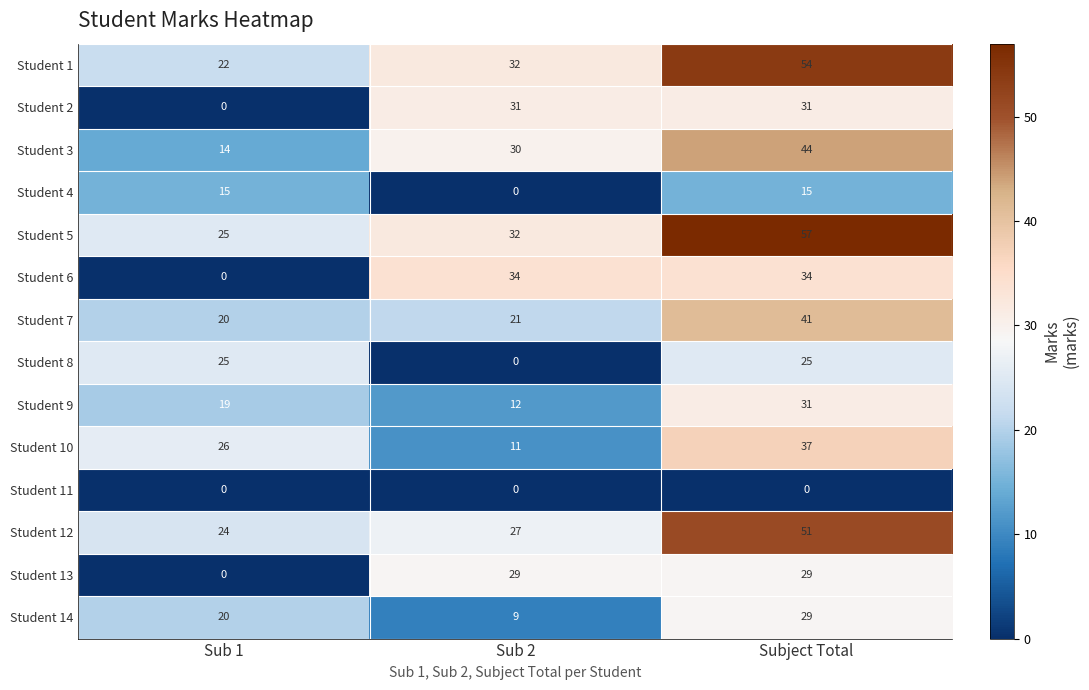

What is the difference between the maximum and minimum values in the Student 9 series?

19